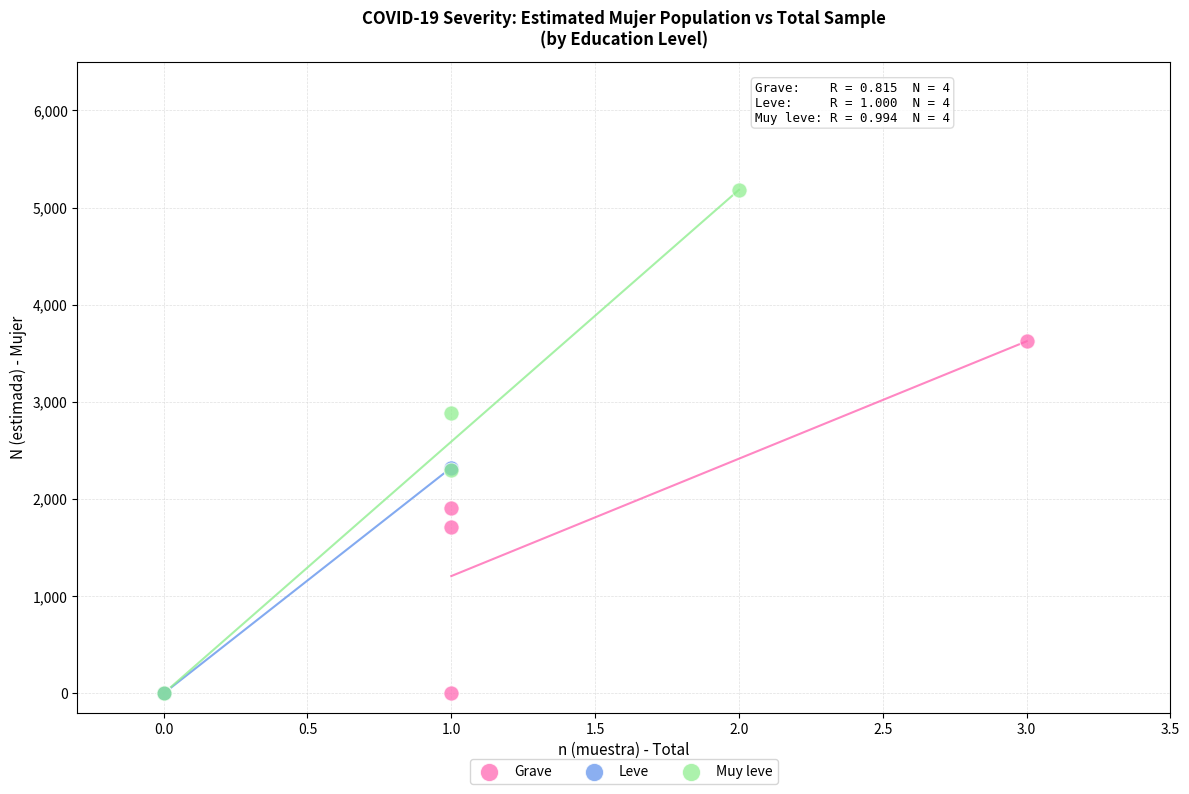

Which series has the widest spread of Y values?

Muy leve